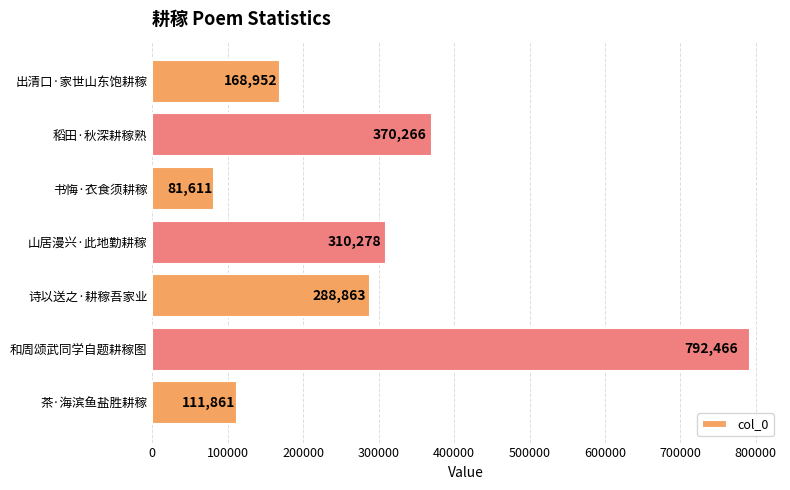

What value does the data have at 山居漫兴·此地勤耕稼?

310278